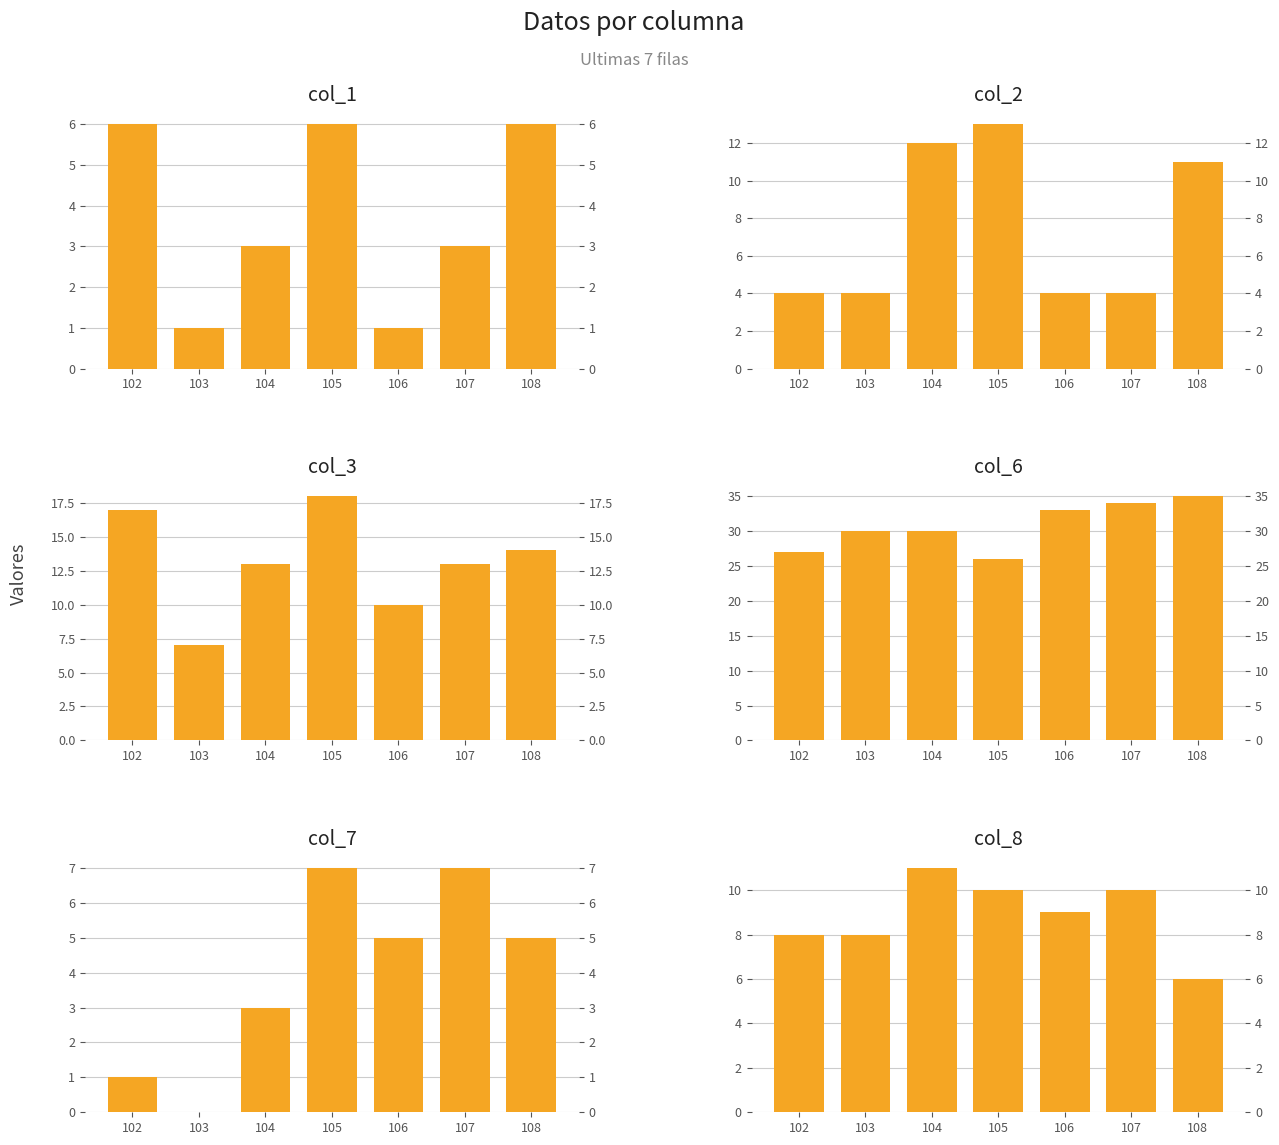

At which category does the chart reach its minimum across all series?

103